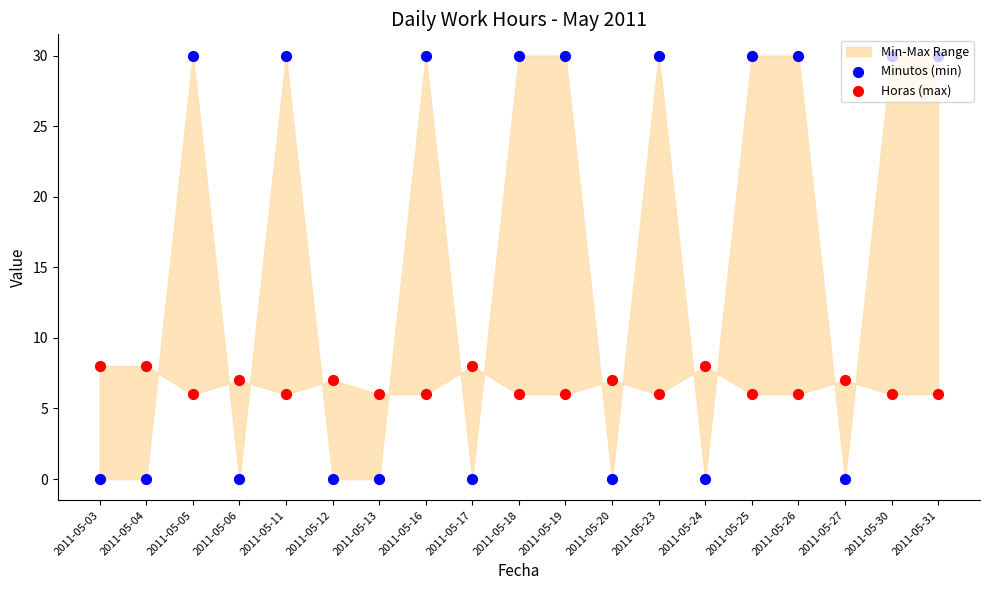

At how many categories does at least one series exceed 29?

10